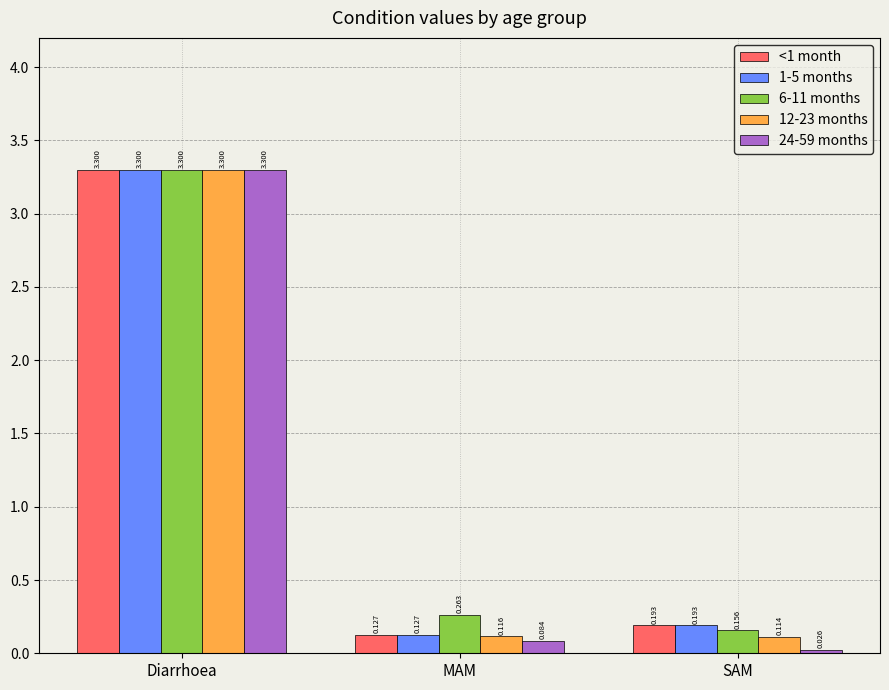

What is the sum of the 24-59 months values at Diarrhoea and MAM?

3.4